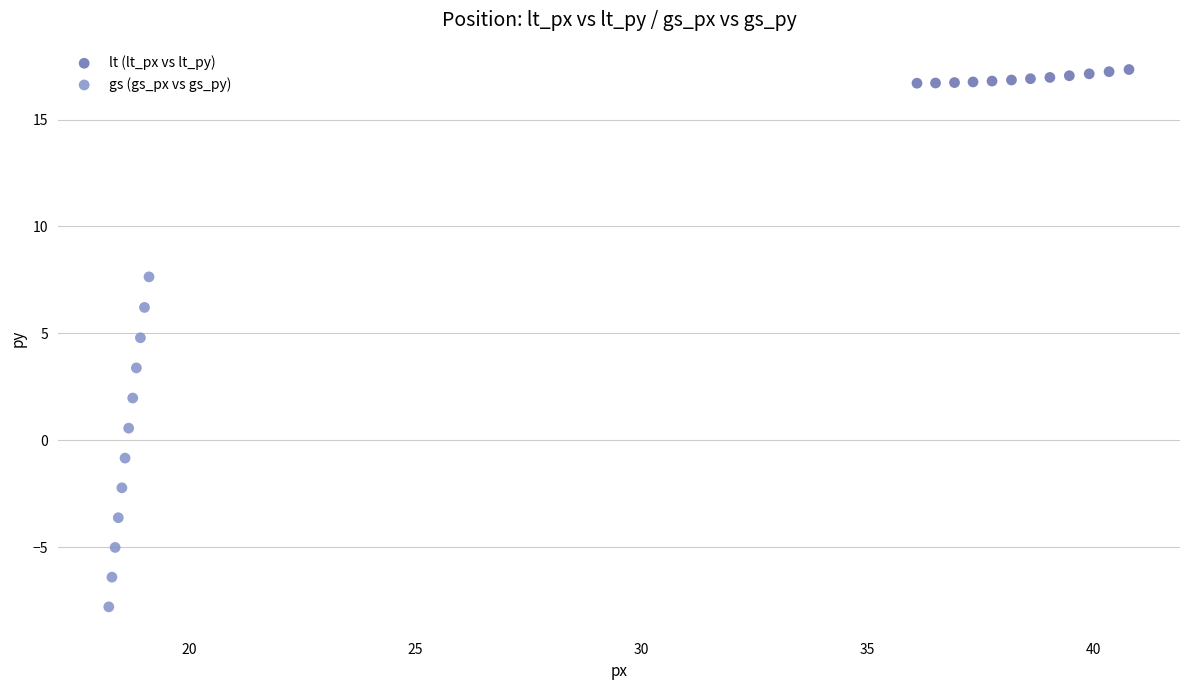

Which series contains the highest Y value?

lt (lt_px vs lt_py)